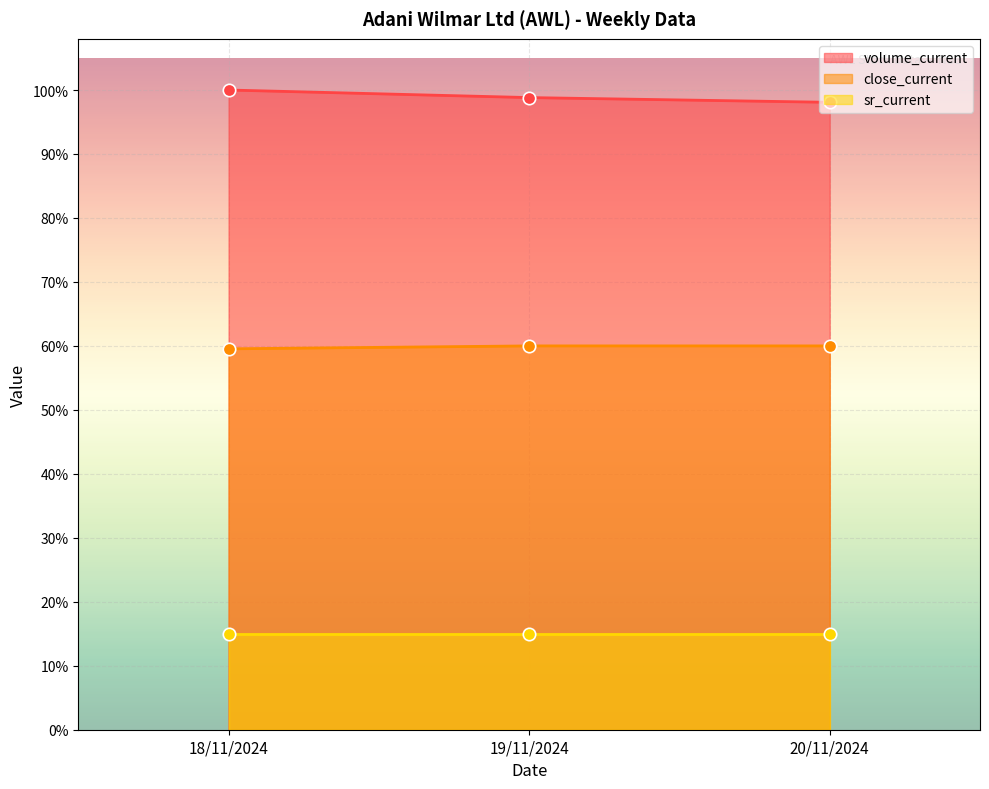

At which category is the sum across all series the highest?

18/11/2024